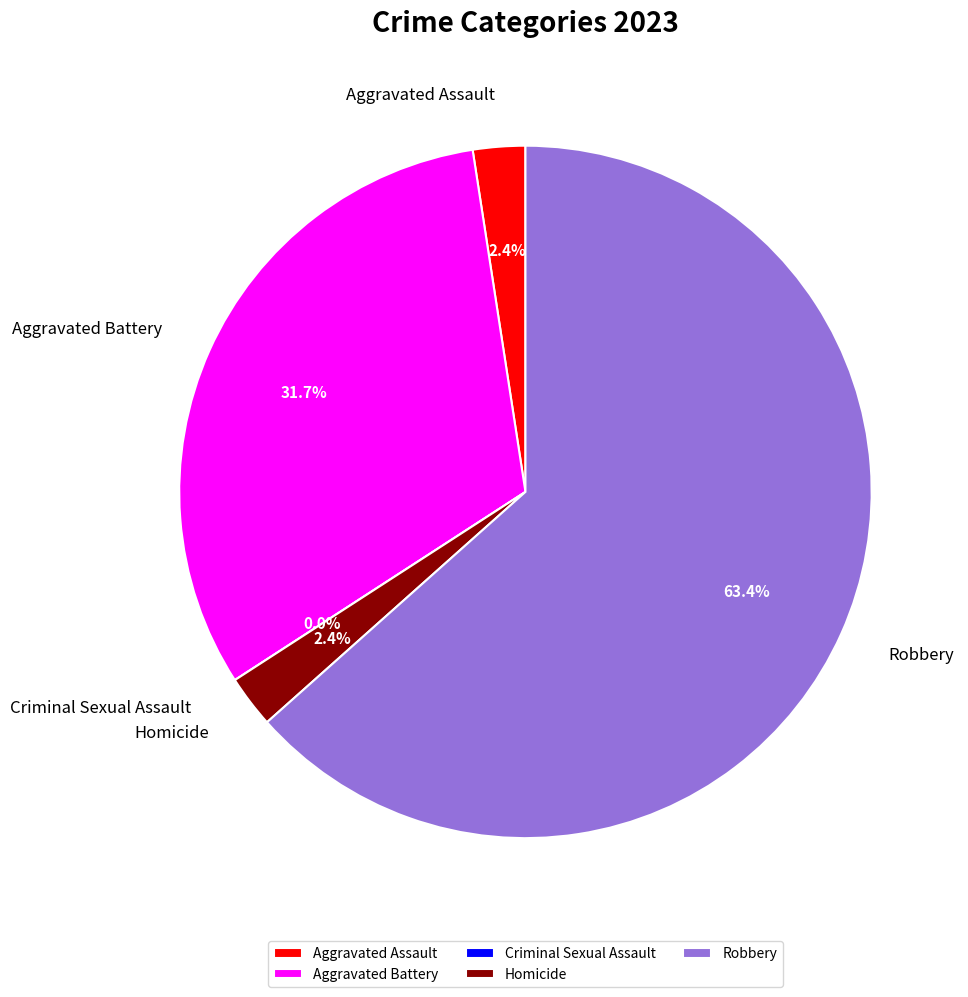

Combined, do Criminal Sexual Assault and Robbery account for over 50%?

Yes